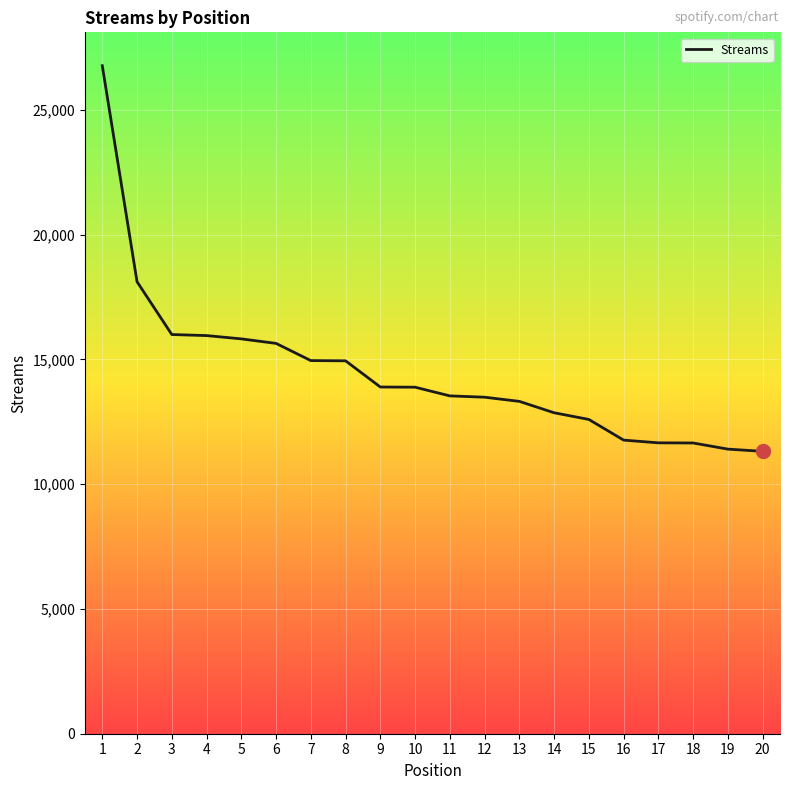

What is the approximate value at 16, to the nearest 10?

11760